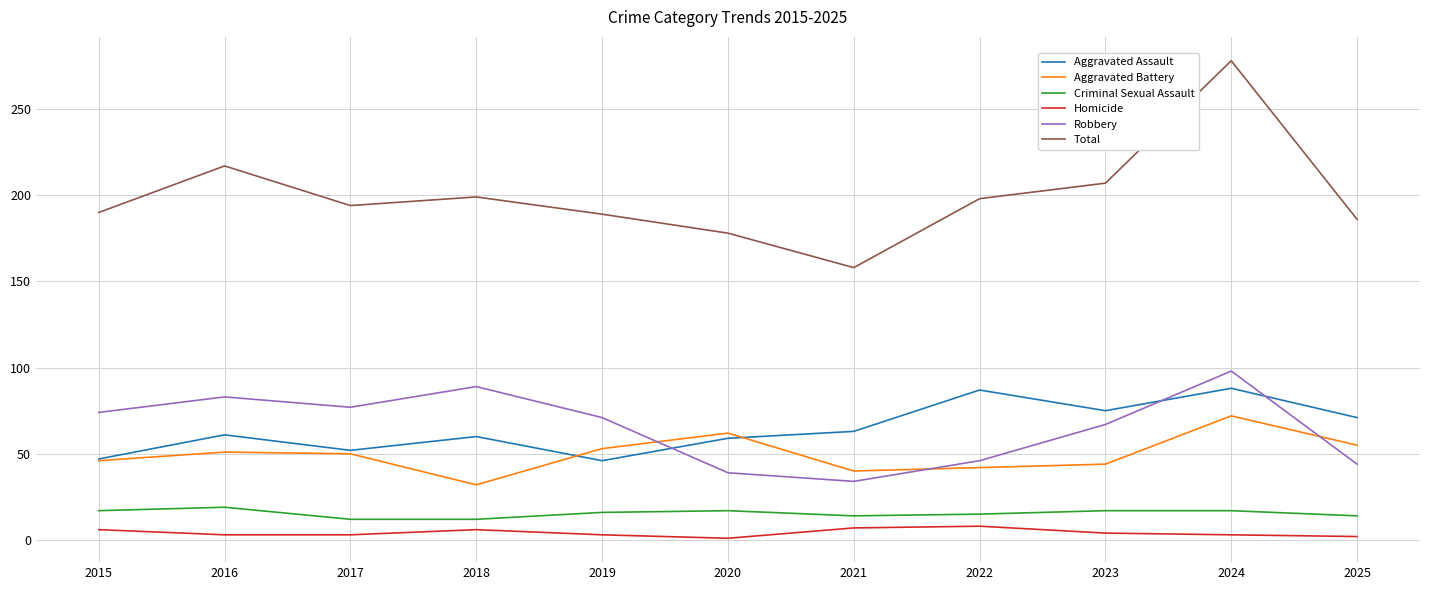

Where is the first local maximum for Homicide?

2018